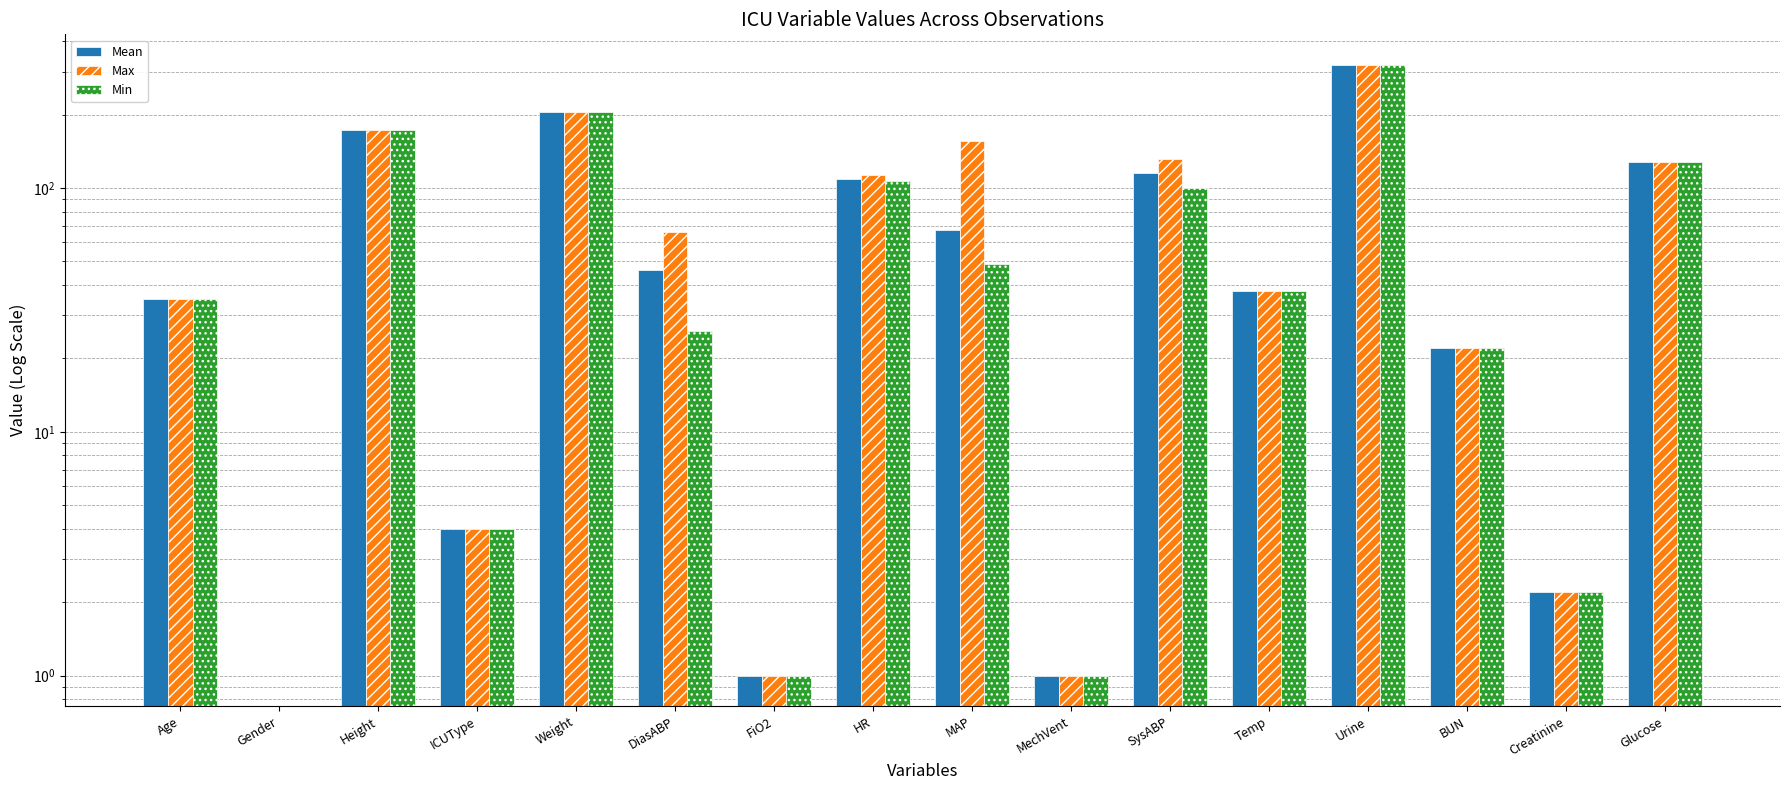

What is the label of the 14th bar from the right?

Height